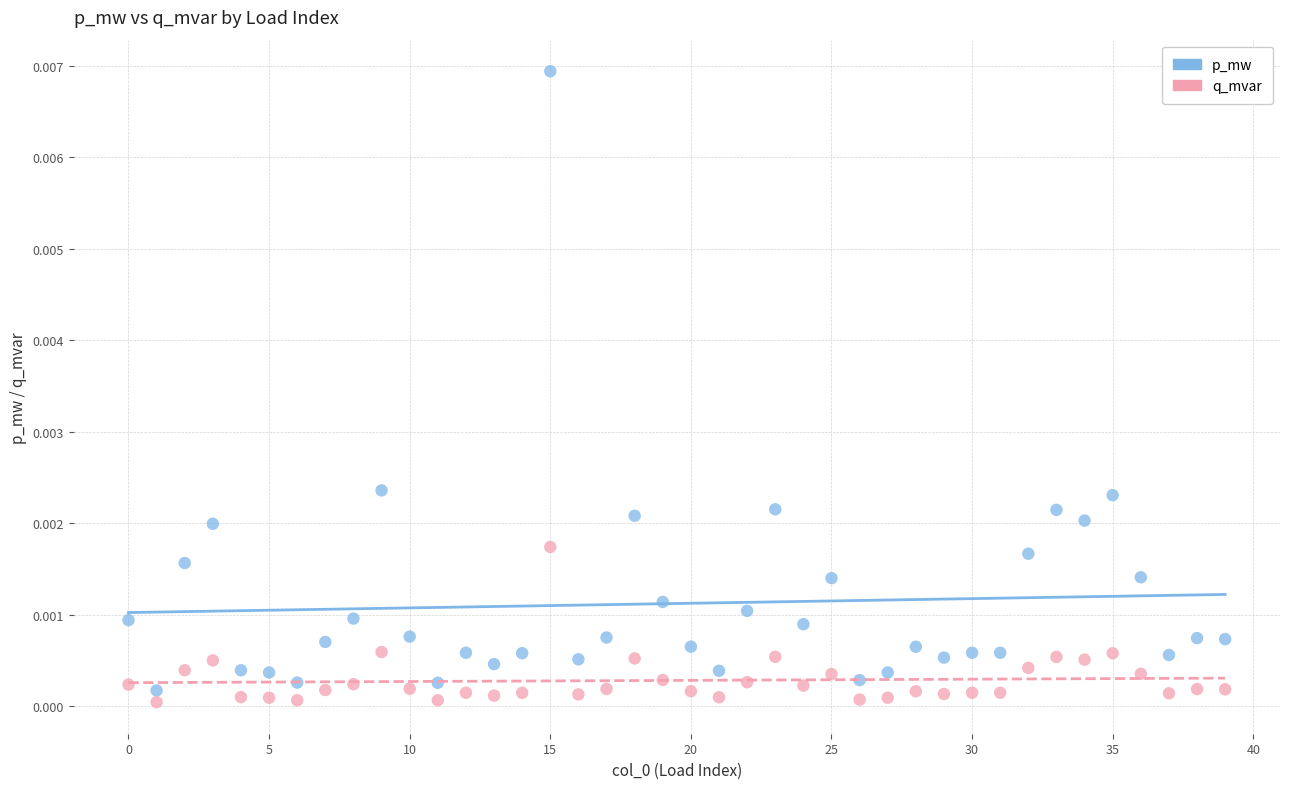

What are all the series names shown in the legend?

p_mw, q_mvar